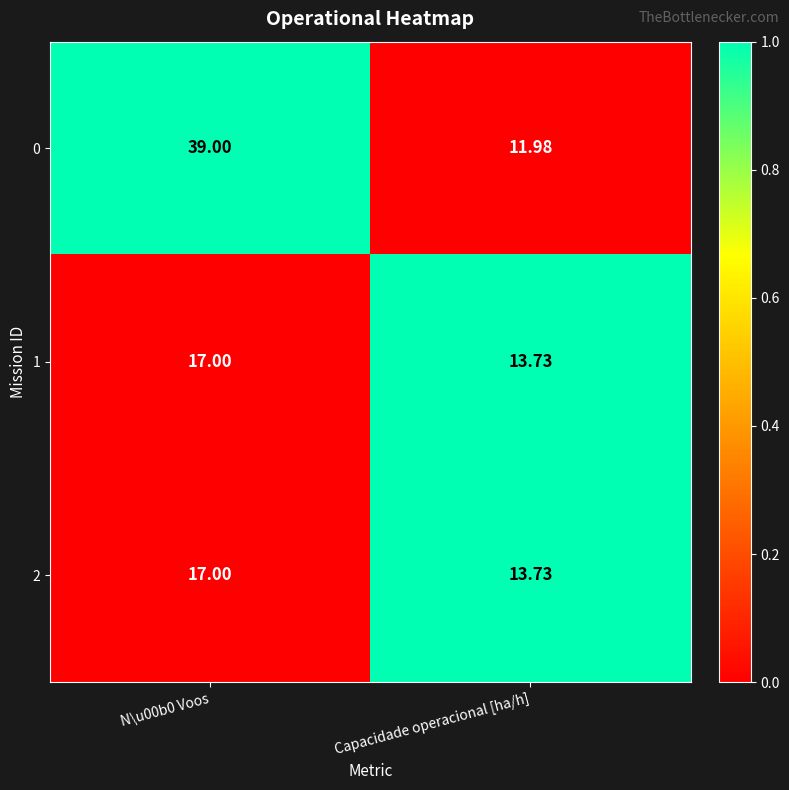

How many series are shown in this chart?

3